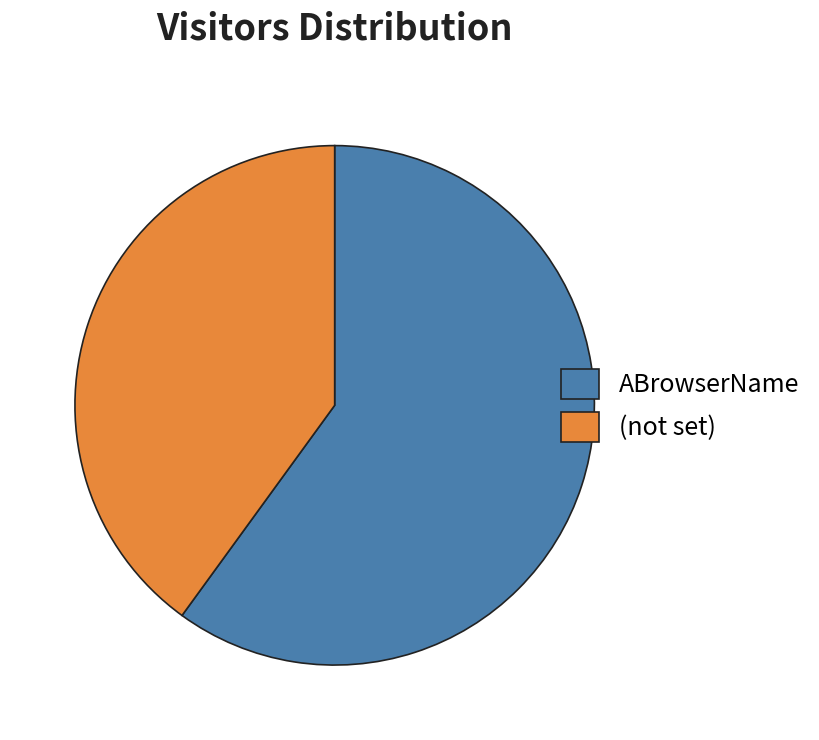

Is it true that ABrowserName is 60% of the pie?

True